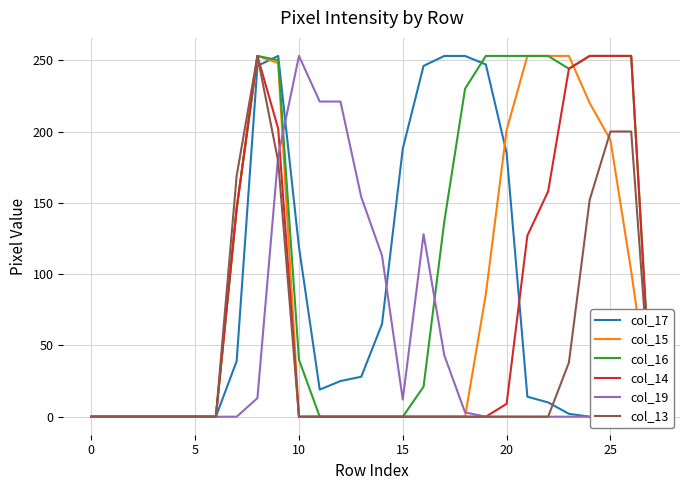

True or false: col_13 and col_17 cross at least once.

True